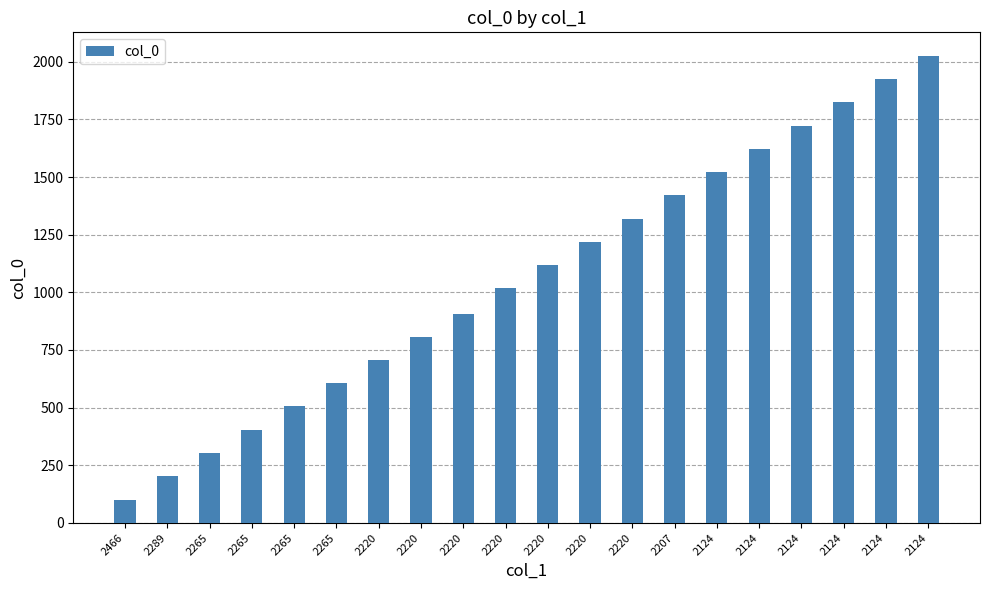

Does the chart contain any negative values?

No